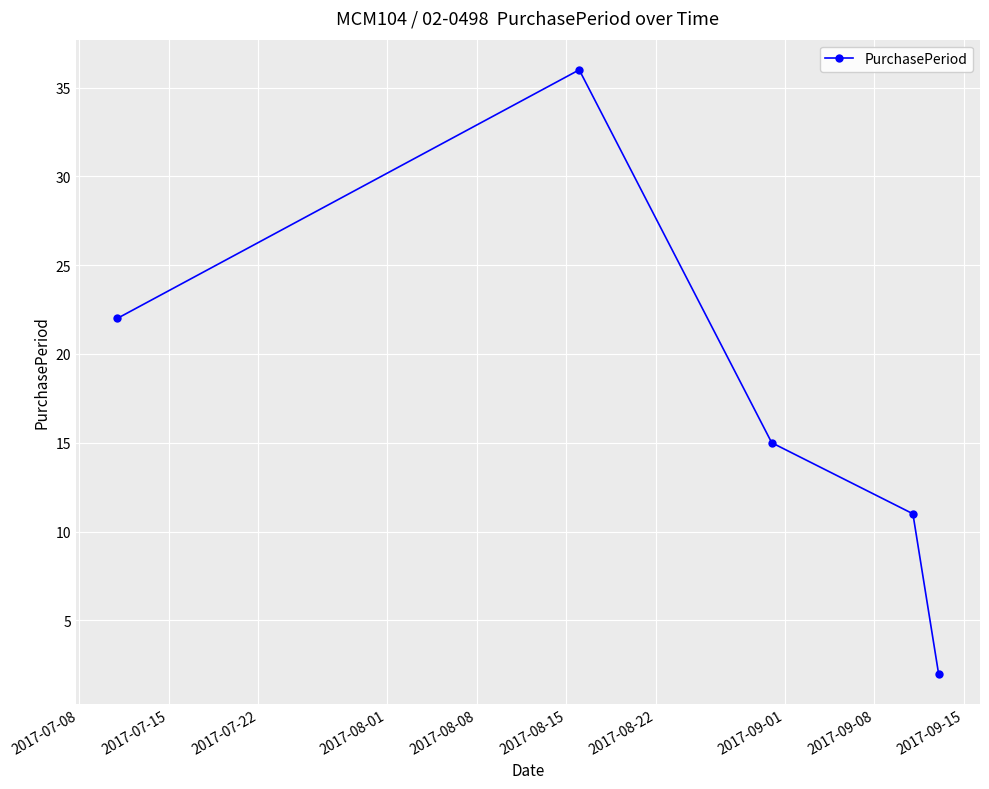

How many interior local peaks (higher than both neighbors) does the data have?

1